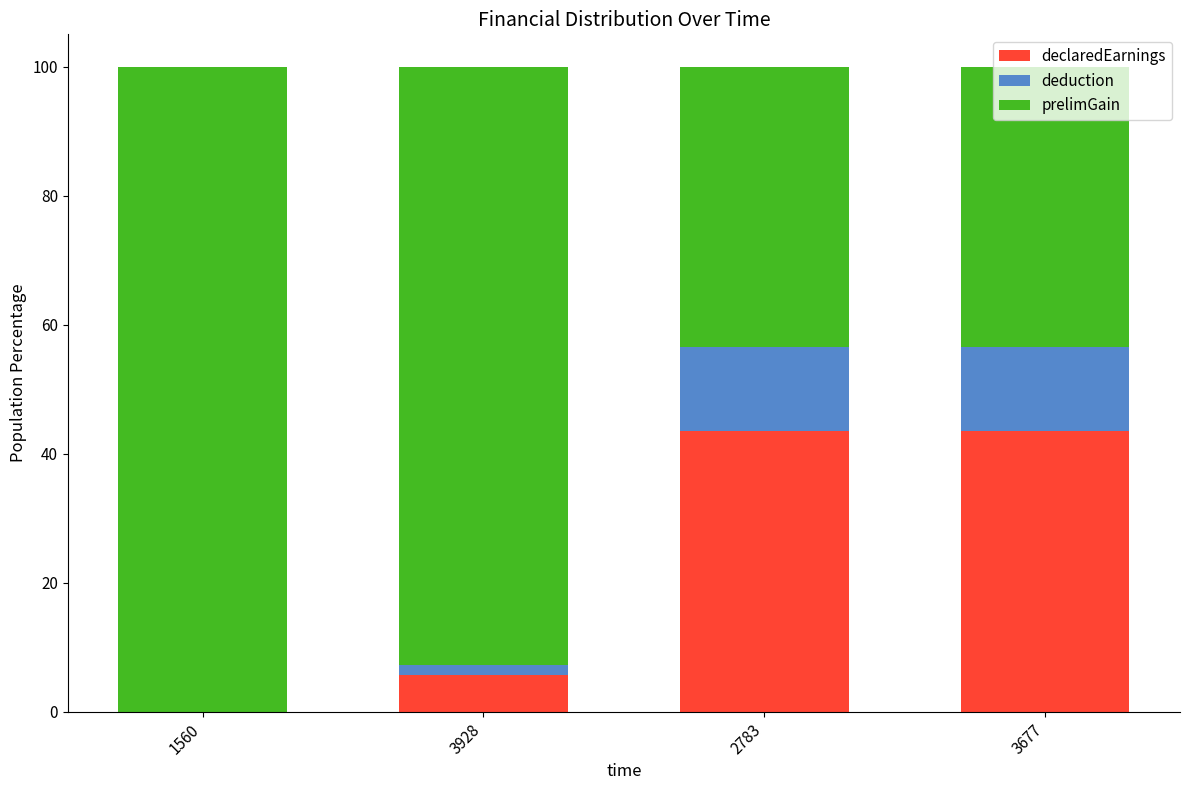

What is the highest value of the declaredEarnings series?

43.5